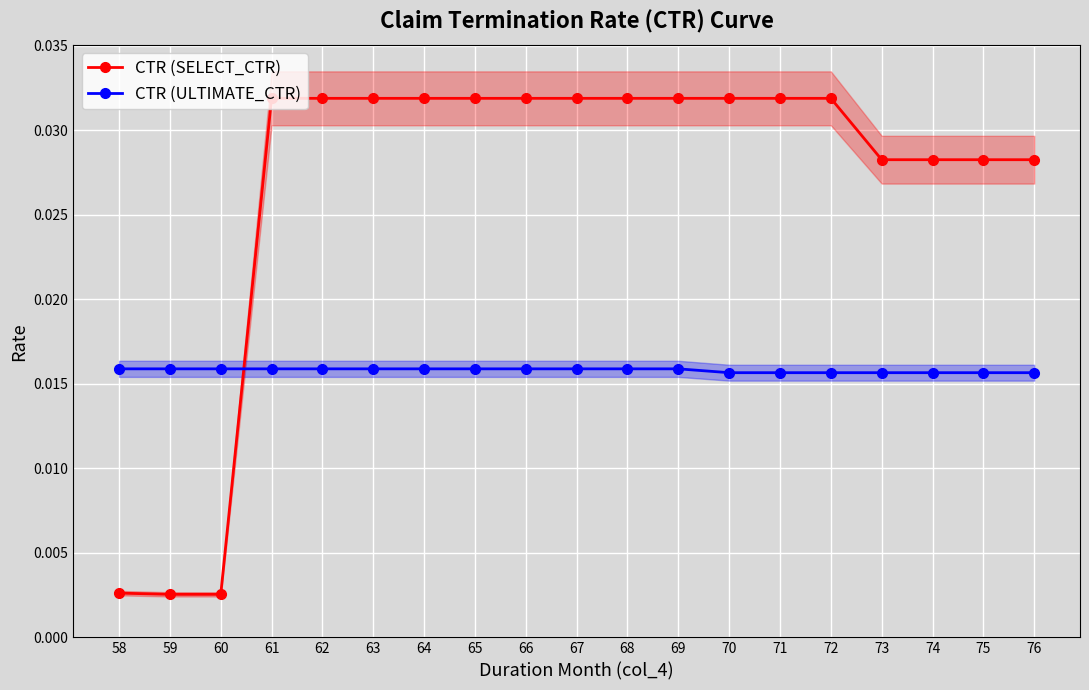

Where is CTR (ULTIMATE_CTR) nearest to the value 0?

70